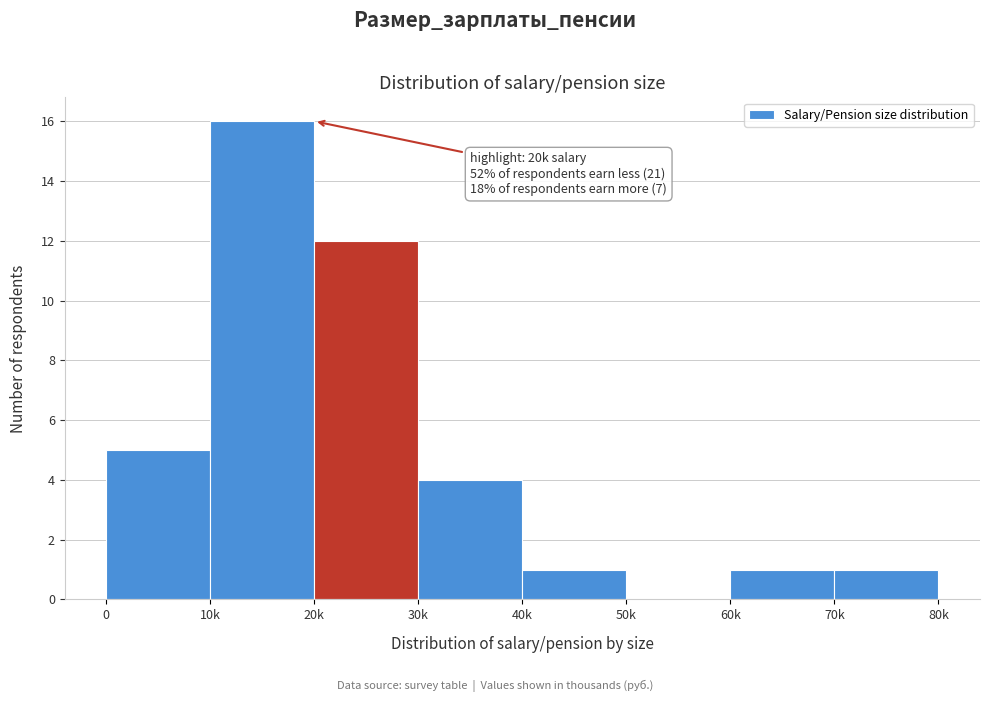

Reading left to right, transcribe all the data shown in this chart.

0=5	10k=16	20k=12	30k=4	40k=1	50k=0	60k=1	70k=1